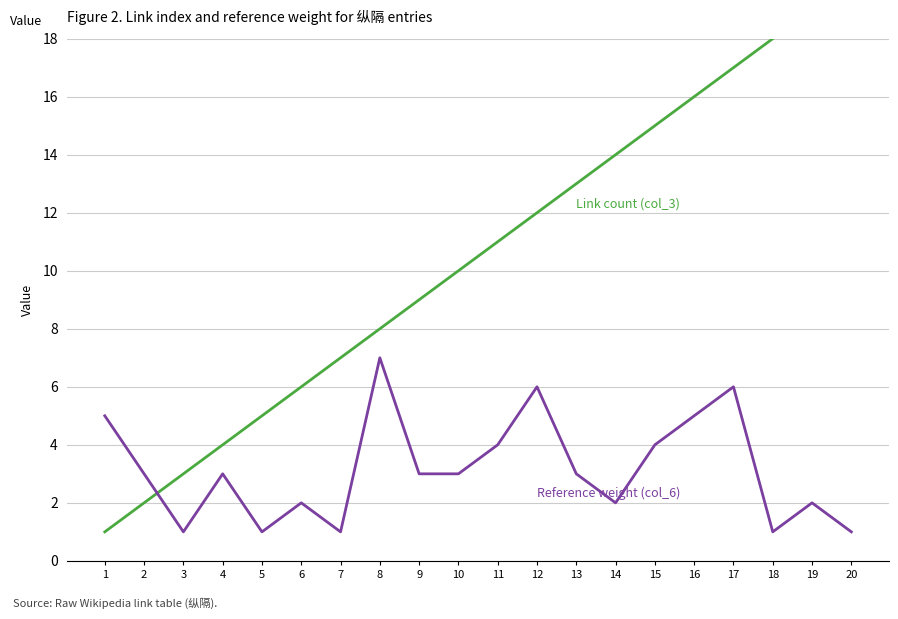

What is the difference between the Reference weight (col_6) values at 6 and 9?

1